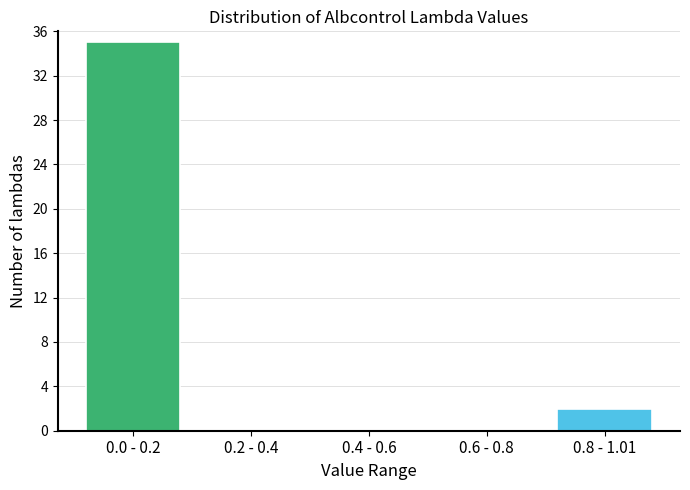

Reading left to right, extract all data points from this chart.

0.0 - 0.2=35	0.2 - 0.4=0	0.4 - 0.6=0	0.6 - 0.8=0	0.8 - 1.01=2